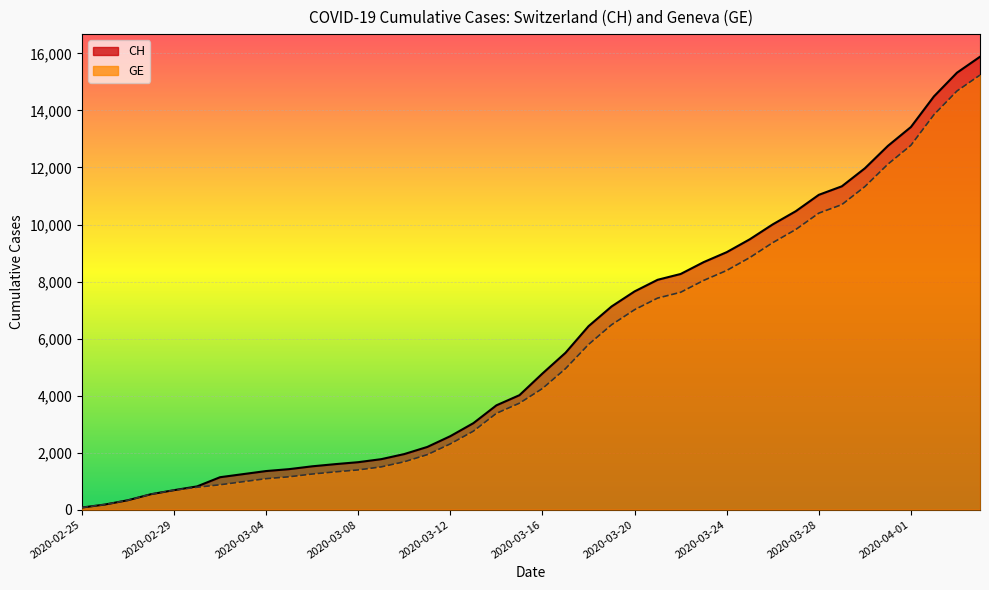

Reading left to right, list all the values displayed in this chart.

CH: 2020-02-25=73	2020-02-26=178	2020-02-27=329	2020-02-28=540	2020-02-29=682	2020-03-01=814	2020-03-02=1137	2020-03-03=1245	2020-03-04=1353	2020-03-05=1420	2020-03-06=1519	2020-03-07=1595	2020-03-08=1664	2020-03-09=1770	2020-03-10=1949	2020-03-11=2199	2020-03-12=2577	2020-03-13=3033	2020-03-14=3658	2020-03-15=4014	2020-03-16=4775	2020-03-17=5501	2020-03-18=6434	2020-03-19=7125	2020-03-20=7654	2020-03-21=8061	2020-03-22=8265	2020-03-23=8681	2020-03-24=9030	2020-03-25=9481	2020-03-26=10005	2020-03-27=10467	2020-03-28=11041	2020-03-29=11340	2020-03-30=11971	2020-03-31=12758	2020-04-01=13420	2020-04-02=14494	2020-04-03=15325	2020-04-04=15884
GE: 2020-02-25=73	2020-02-26=178	2020-02-27=329	2020-02-28=540	2020-02-29=682	2020-03-01=784	2020-03-02=872	2020-03-03=979	2020-03-04=1085	2020-03-05=1152	2020-03-06=1248	2020-03-07=1324	2020-03-08=1393	2020-03-09=1499	2020-03-10=1678	2020-03-11=1928	2020-03-12=2306	2020-03-13=2752	2020-03-14=3377	2020-03-15=3733	2020-03-16=4248	2020-03-17=4944	2020-03-18=5792	2020-03-19=6483	2020-03-20=7012	2020-03-21=7419	2020-03-22=7623	2020-03-23=8039	2020-03-24=8388	2020-03-25=8839	2020-03-26=9363	2020-03-27=9825	2020-03-28=10399	2020-03-29=10698	2020-03-30=11329	2020-03-31=12116	2020-04-01=12778	2020-04-02=13852	2020-04-03=14683	2020-04-04=15242